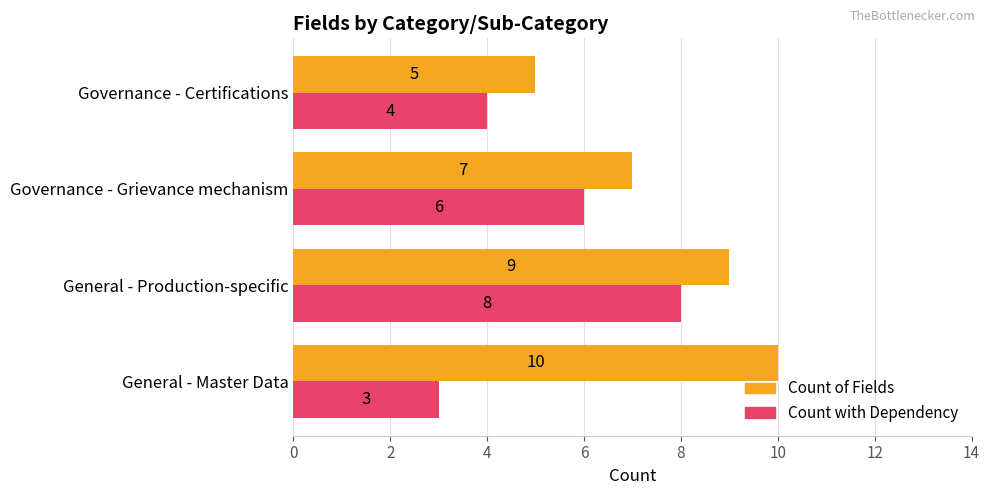

At which category is the sum across all series the highest?

General - Production-specific